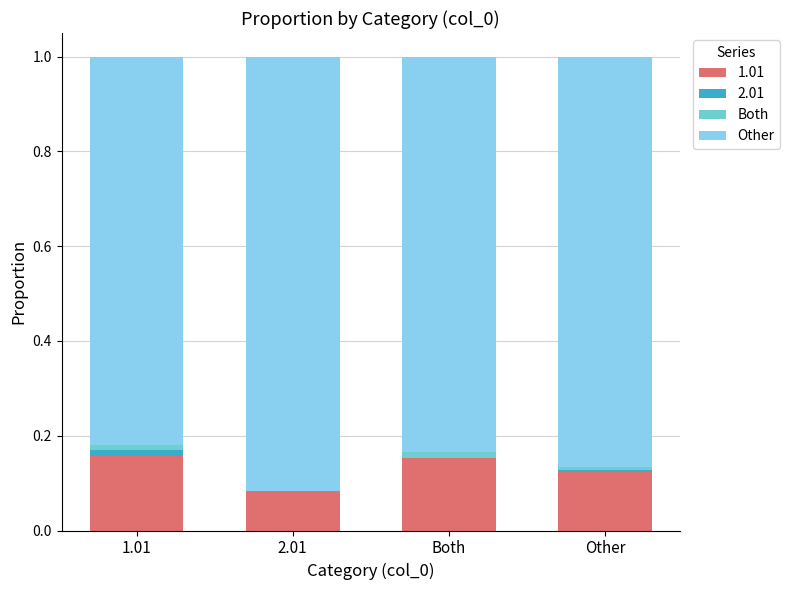

List the labels in order of Other value, smallest first.

1.01, Both, Other, 2.01